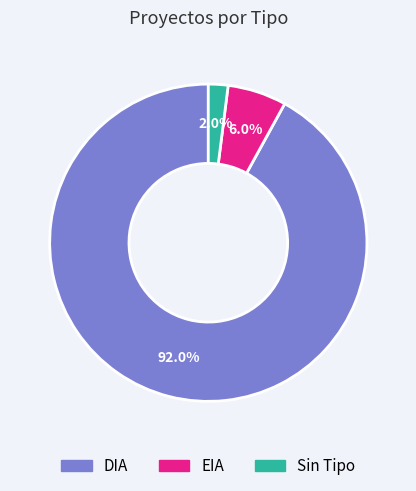

To the nearest percent, what portion does EIA represent?

6%